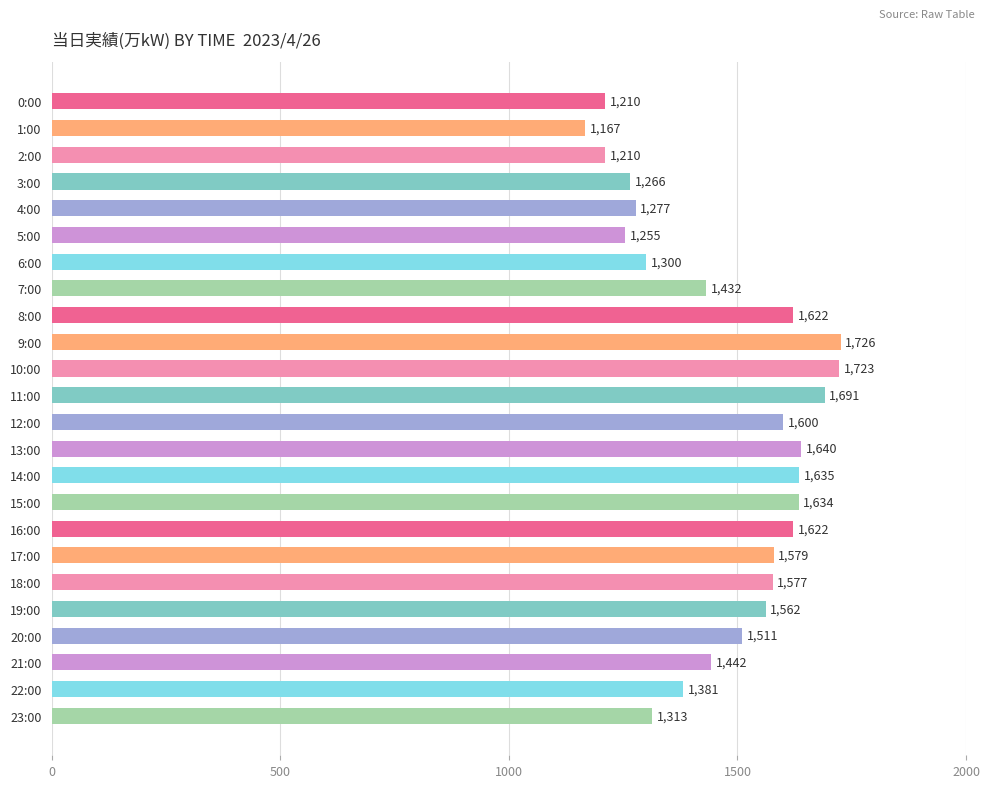

What is the sum of all values?

35375